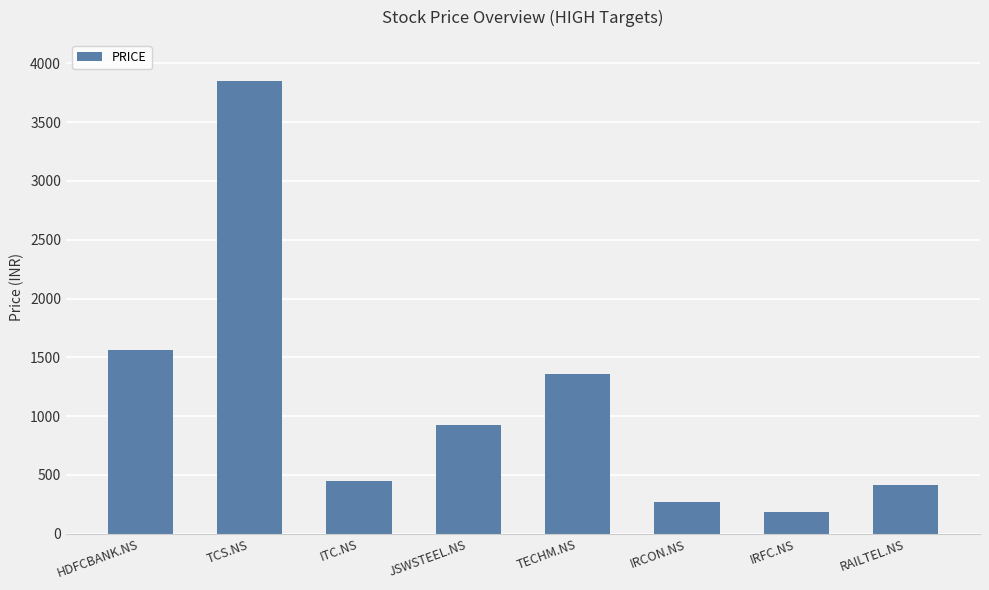

How many categories are shown in the chart?

8